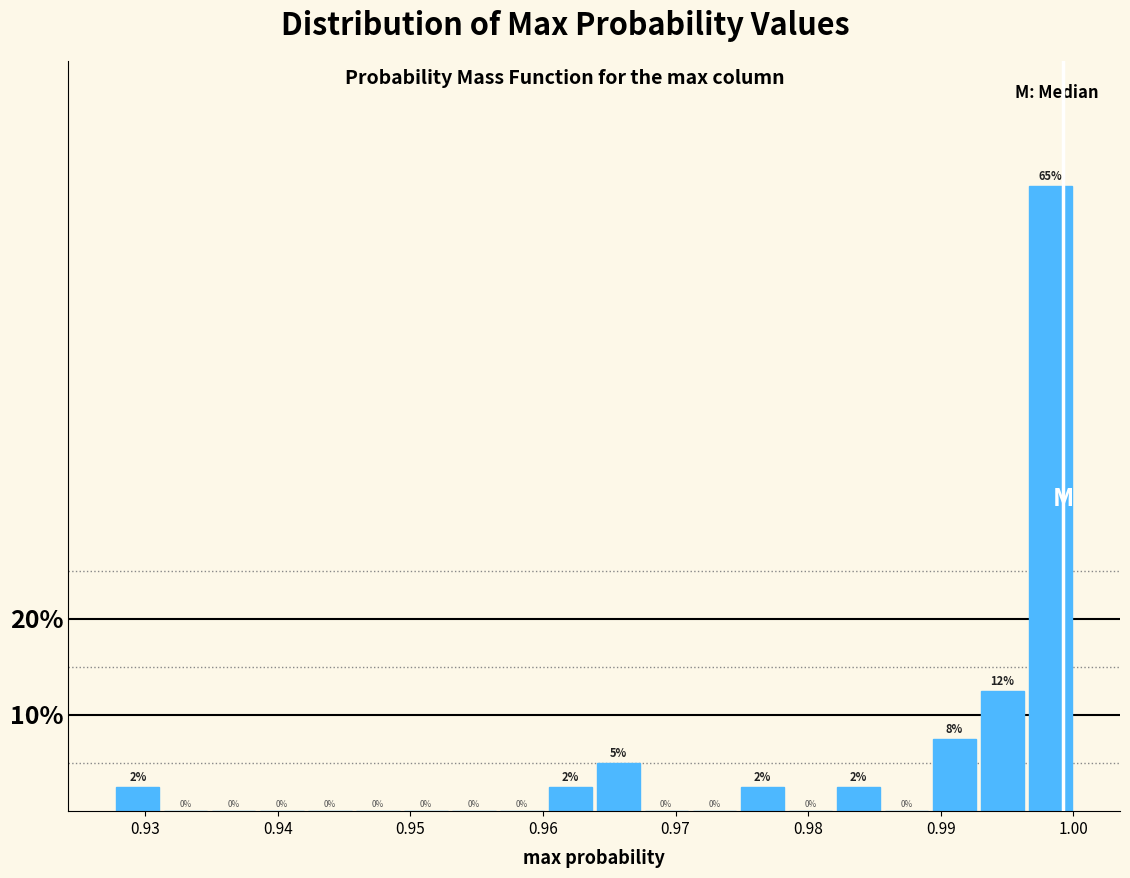

Around what value on the x-axis is the tallest bar? Give the approximate position of its centre, as read against the axis.

0.998